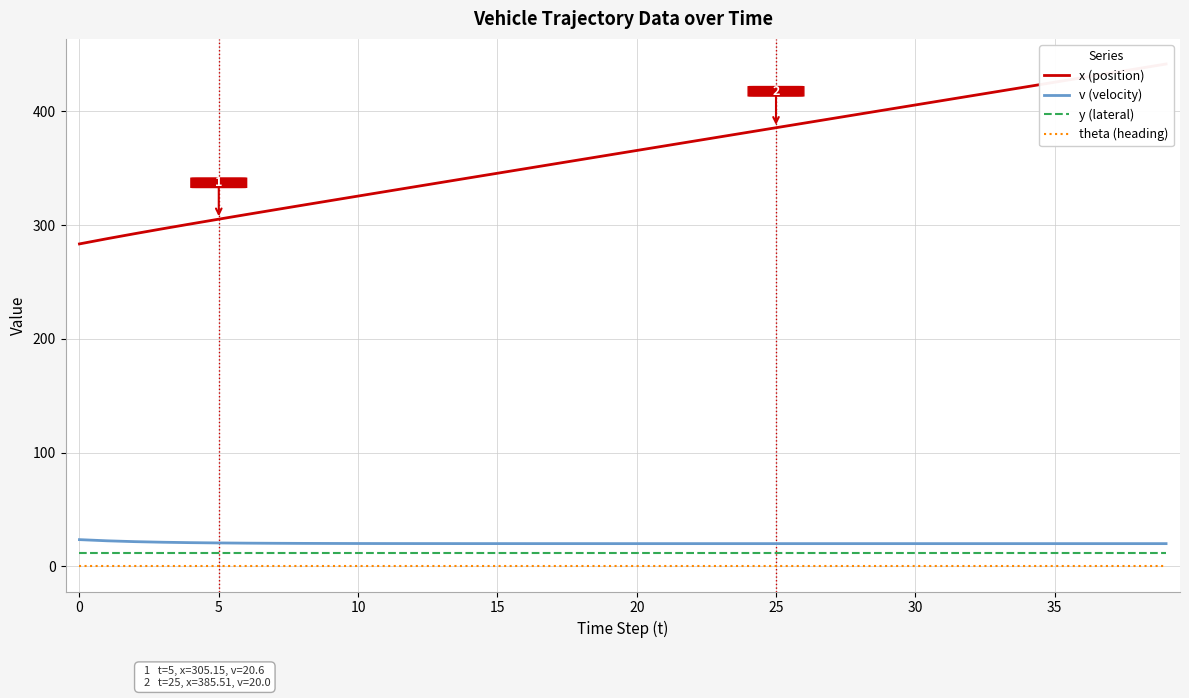

Reading left to right, list all the values displayed in this chart.

x (position): 283.4	288.0	292.5	296.8	301.0	305.1	309.3	313.3	317.4	321.4	325.4	329.5	333.5	337.5	341.5	345.5	349.5	353.5	357.5	361.5	365.5	369.5	373.5	377.5	381.5	385.5	389.5	393.5	397.5	401.5	405.5	409.5	413.5	417.5	421.5	425.5	429.5	433.5	437.5	441.5
v (velocity): 23.5	22.5	21.7	21.2	20.9	20.6	20.4	20.3	20.2	20.1	20.1	20.1	20.1	20.0	20.0	20.0	20.0	20.0	20.0	20.0	20.0	20.0	20.0	20.0	20.0	20.0	20.0	20.0	20.0	20.0	20.0	20.0	20.0	20.0	20.0	20.0	20.0	20.0	20.0	20.0
y (lateral): 12.0	12.0	12.0	12.0	12.0	12.0	12.0	12.0	12.0	12.0	12.0	12.0	12.0	12.0	12.0	12.0	12.0	12.0	12.0	12.0	12.0	12.0	12.0	12.0	12.0	12.0	12.0	12.0	12.0	12.0	12.0	12.0	12.0	12.0	12.0	12.0	12.0	12.0	12.0	12.0
theta (heading): 0.0	0.0	0.0	0.0	0.0	0.0	0.0	0.0	0.0	0.0	0.0	0.0	0.0	0.0	0.0	0.0	0.0	0.0	0.0	0.0	0.0	0.0	0.0	0.0	0.0	0.0	0.0	0.0	0.0	0.0	0.0	0.0	0.0	0.0	0.0	0.0	0.0	0.0	0.0	0.0